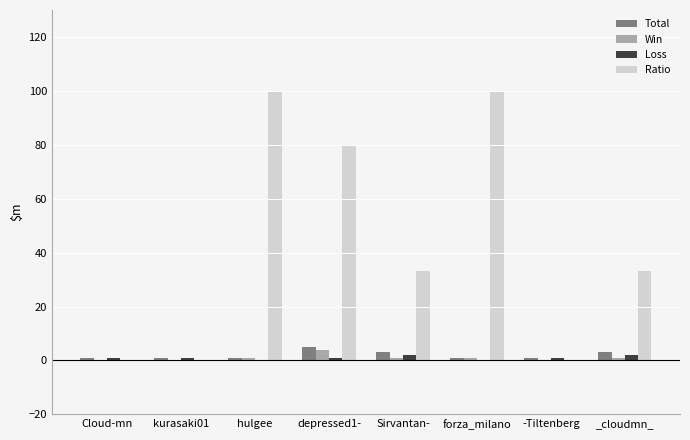

True or false: Ratio has a value of 33 at _cloudmn_.

True